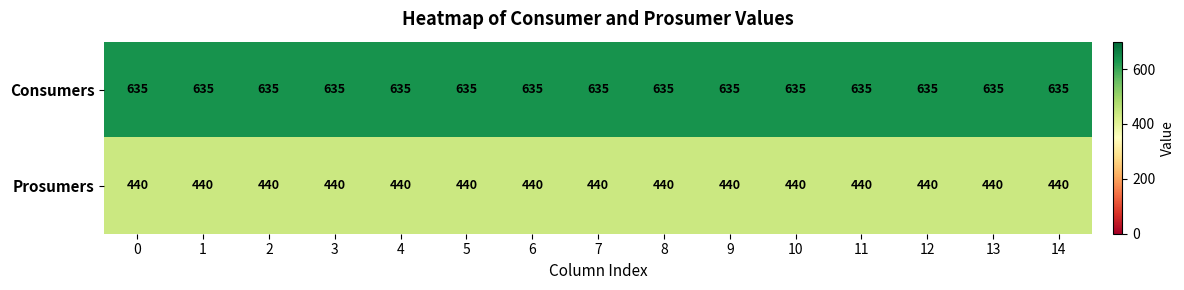

Which series has the largest total across all categories?

Consumers